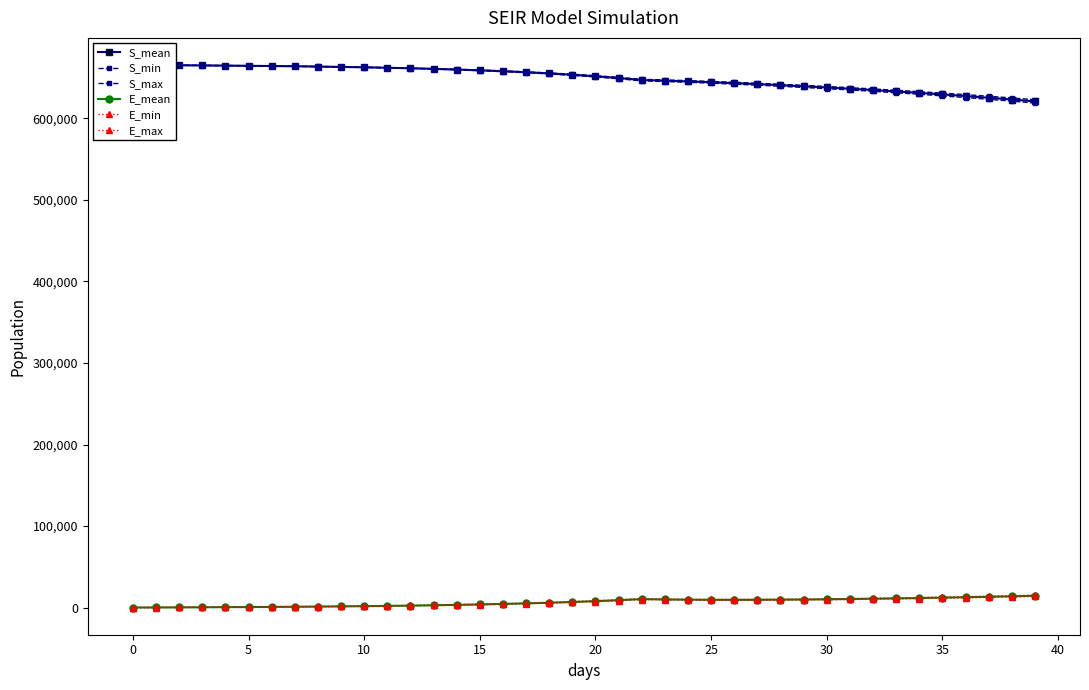

Rank the series at 12 from lowest to highest value.

E_min, E_mean, E_max, S_min, S_mean, S_max